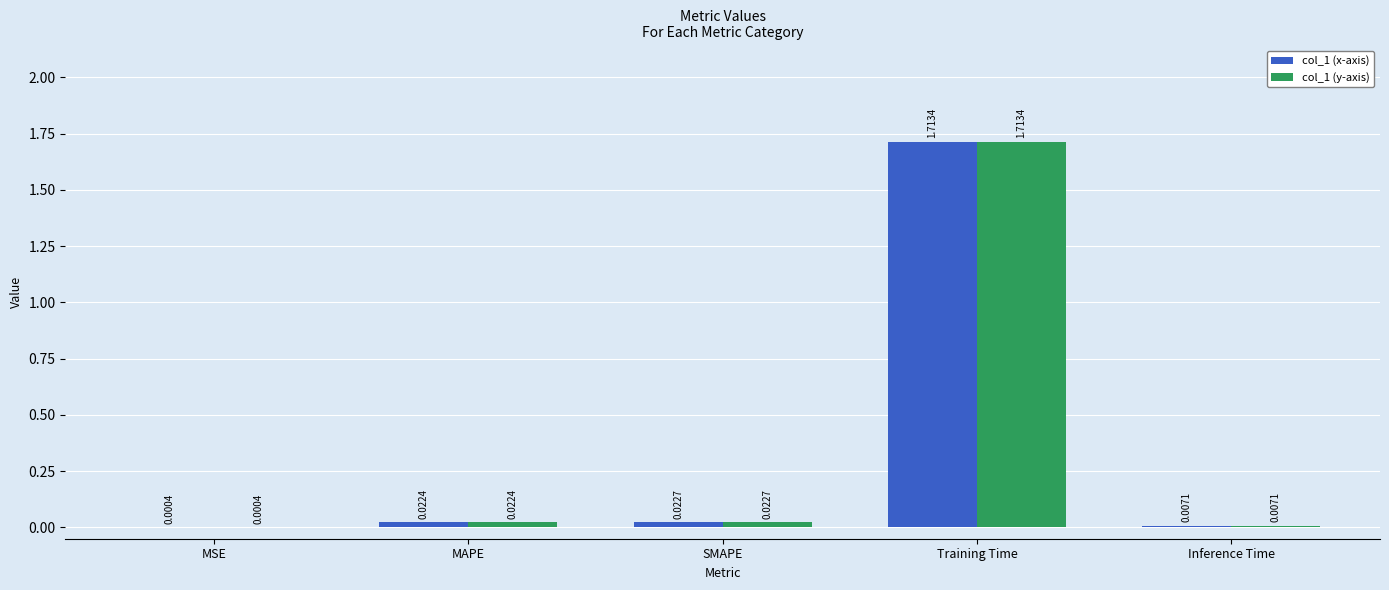

Is the value of col_1 (x-axis) at Training Time greater than the value of col_1 (y-axis) at SMAPE?

Yes